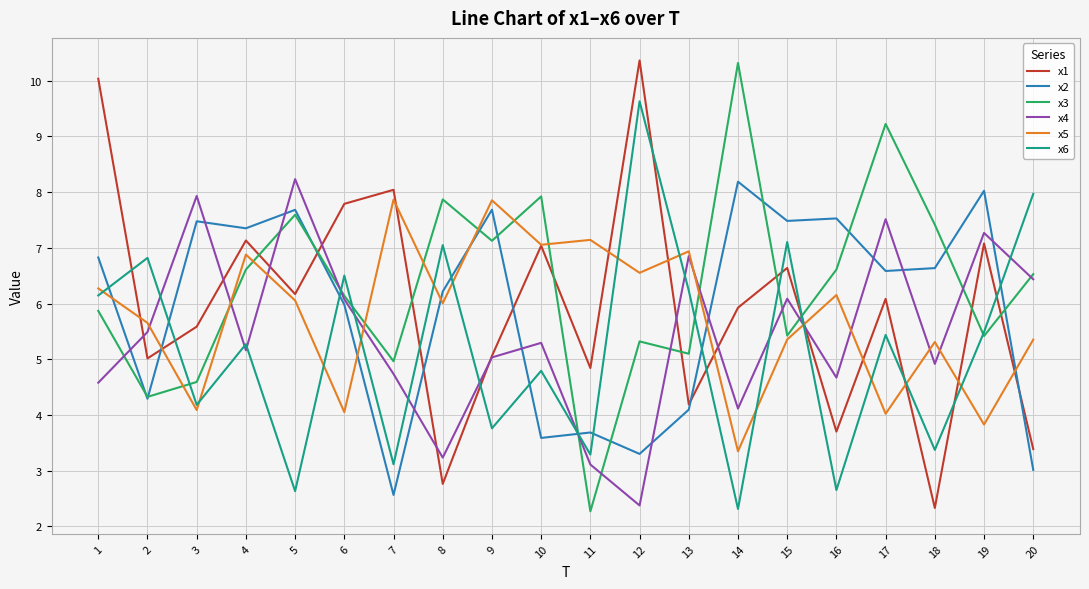

Where is the first local minimum for x3?

2